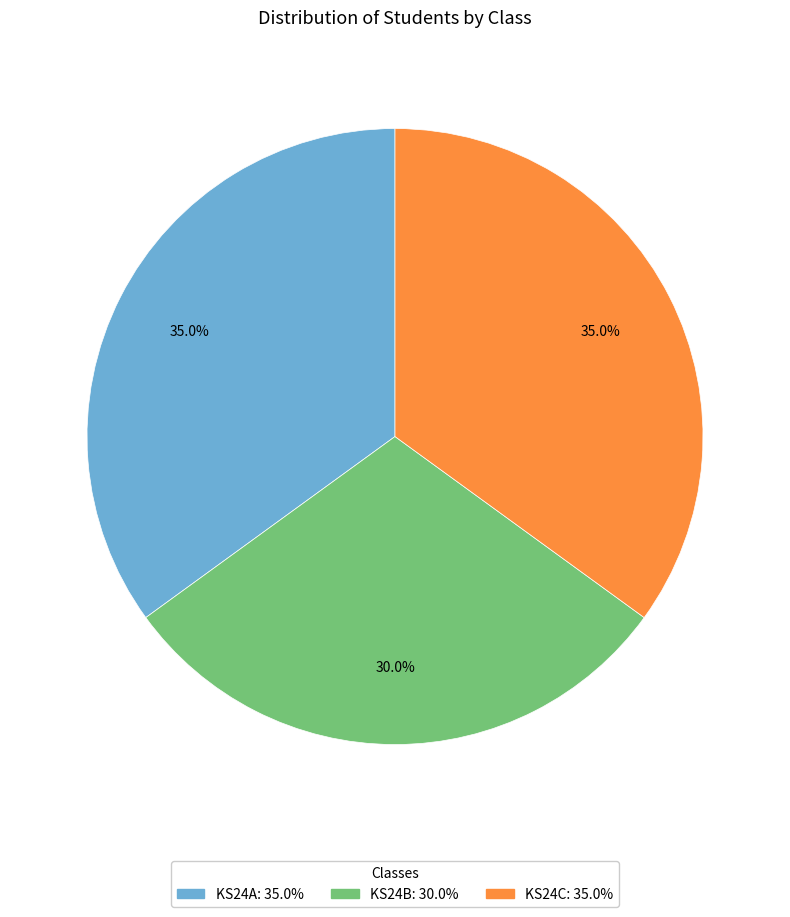

The KS24B slice represents 30% of the pie. True or false?

True